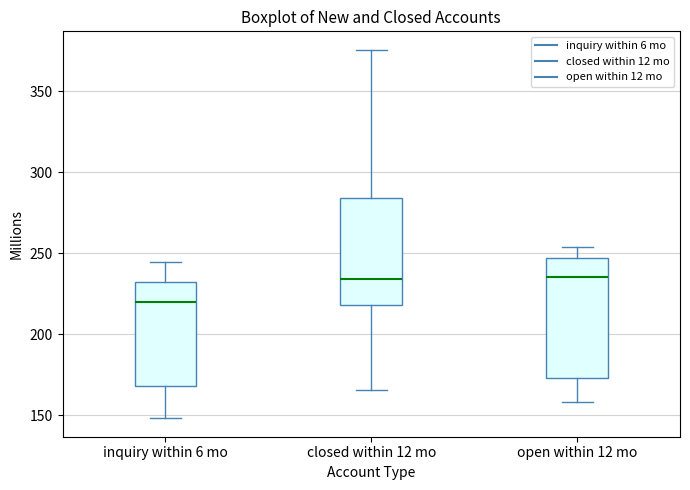

Reading left to right, transcribe this box plot: for each box, give where its median line is, the range the box spans, and where its two whiskers end, as read against the y-axis. The values are not printed on the chart, so give them approximately, as read against the axis.

inquiry within 6 mo: median 220, box 170 to 230, whiskers 150 to 245
closed within 12 mo: median 235, box 220 to 285, whiskers 165 to 375
open within 12 mo: median 235, box 175 to 245, whiskers 160 to 255